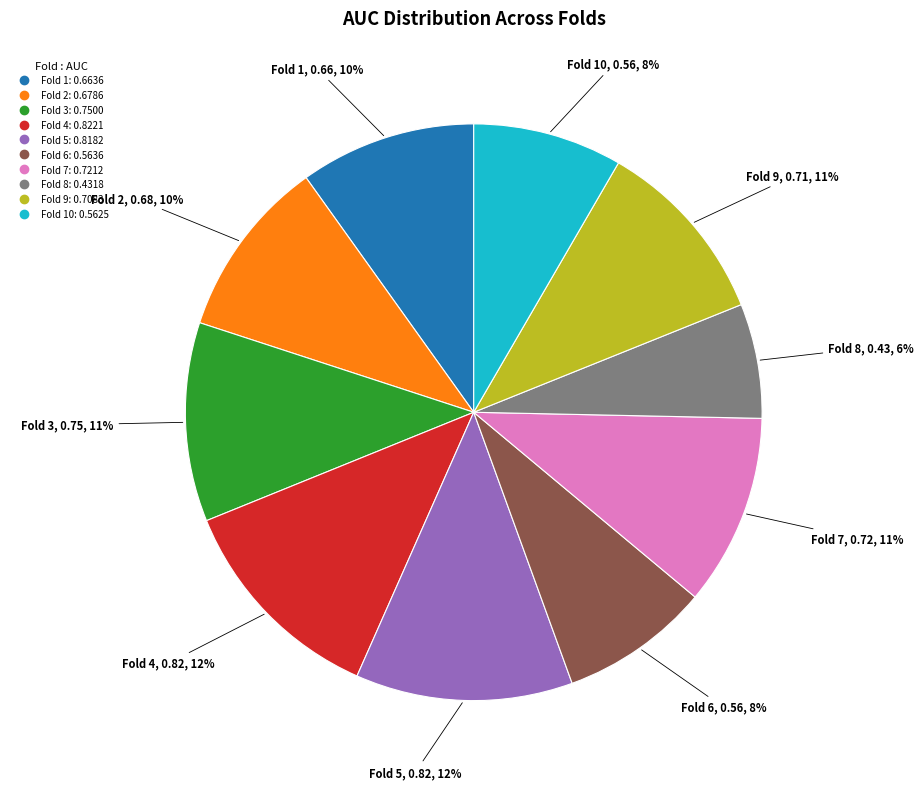

To the nearest percent, what is the average slice percentage?

10%